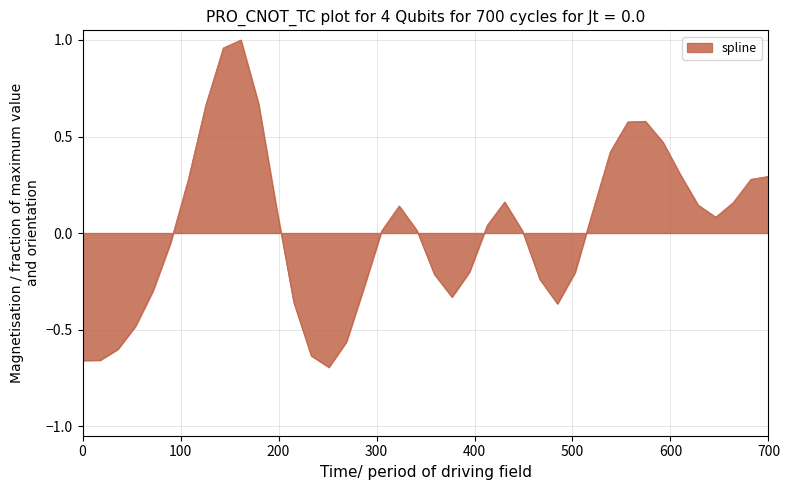

What is the greatest value displayed?

1.0